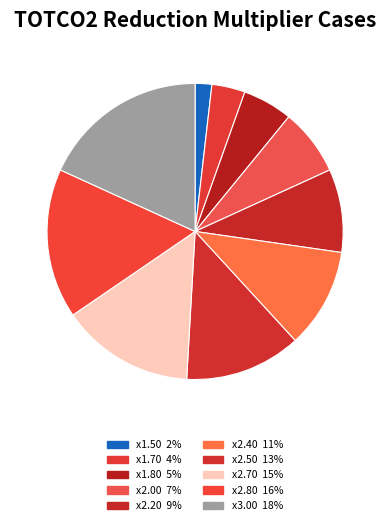

Count the number of slices in the pie.

10